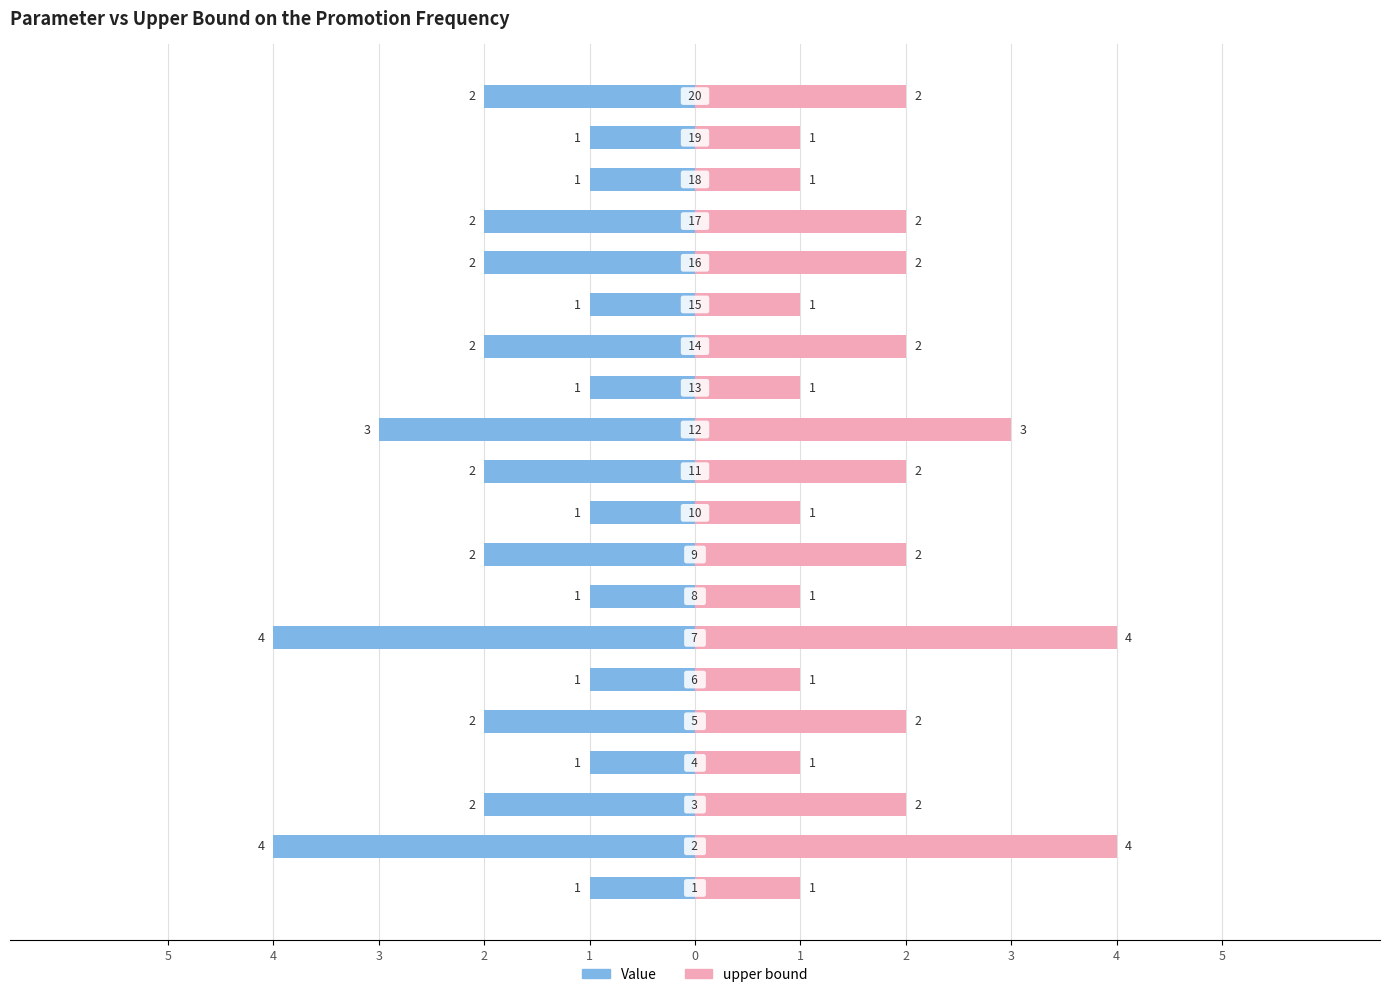

How many data points in upper bound are above 2?

3